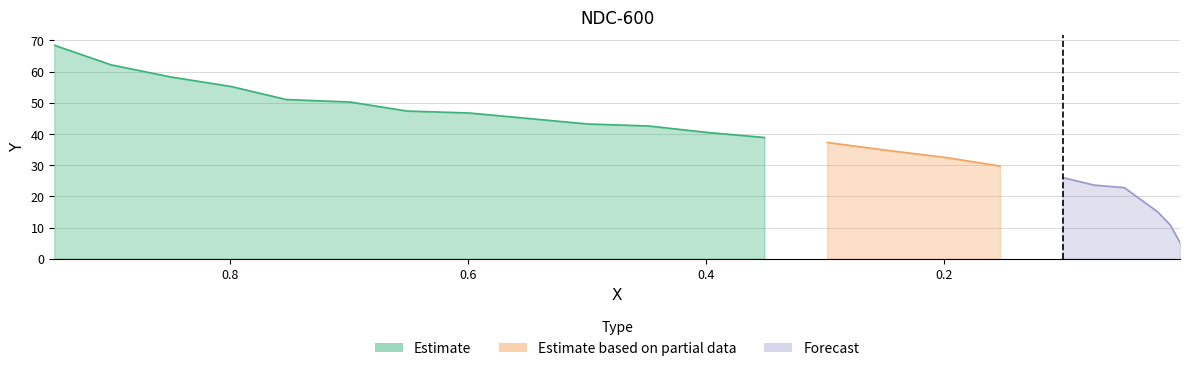

Where is the data nearest to the value 36?

0.2503